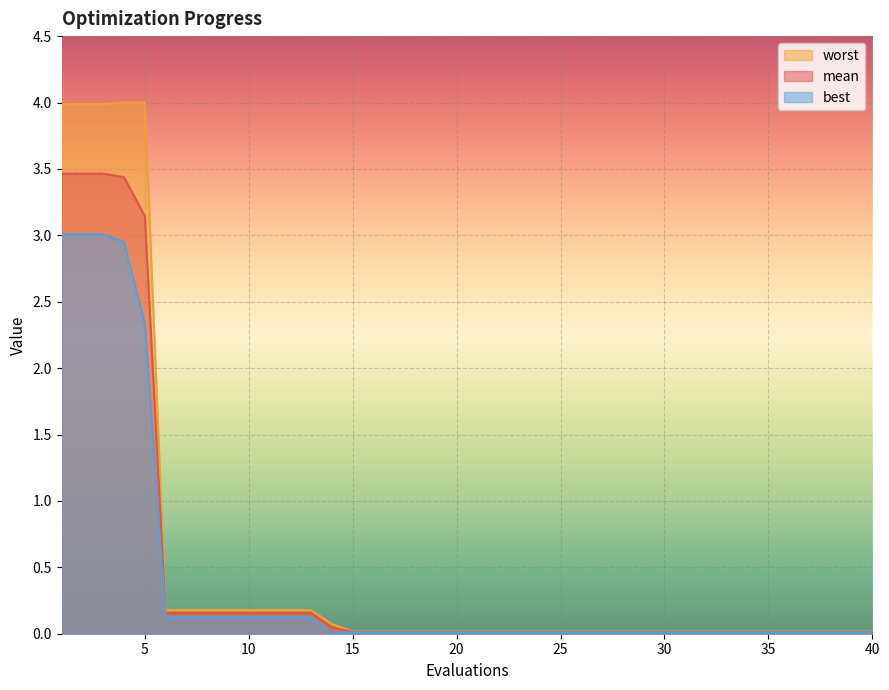

True or false: worst has more than 1 interior local peaks.

False